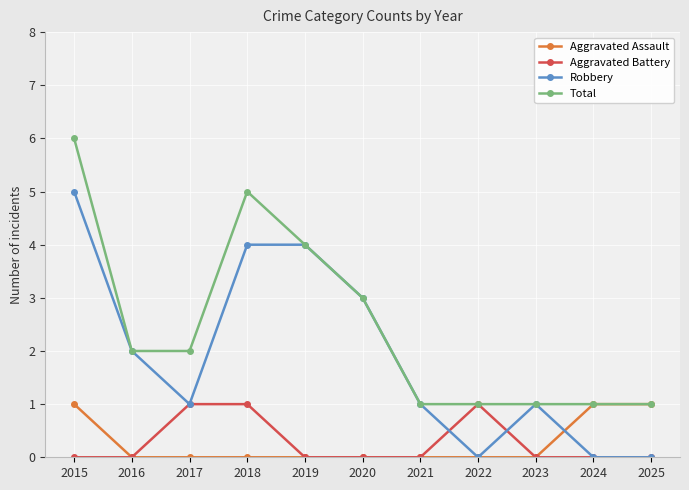

At which category is the sum across all series the highest?

2015